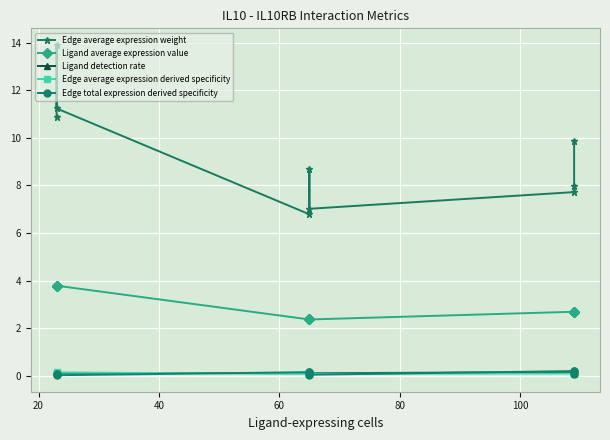

What are all the series names shown in the legend?

Edge average expression weight, Ligand average expression value, Ligand detection rate, Edge average expression derived specificity, Edge total expression derived specificity